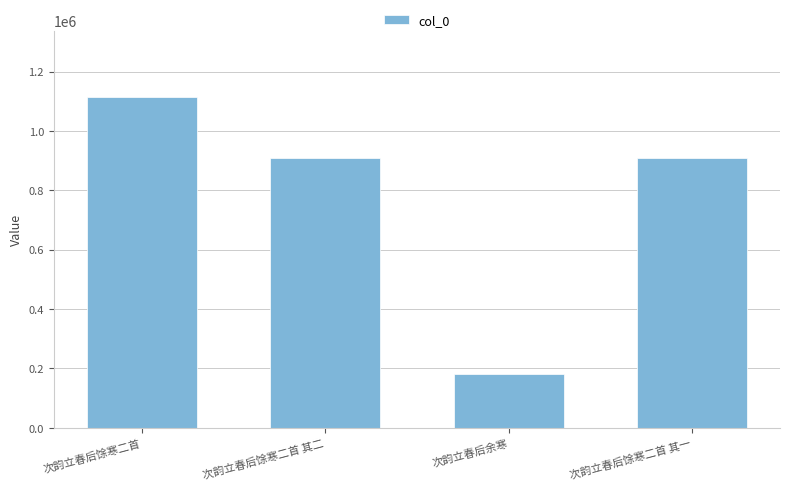

What is the sum of all values?

3110655